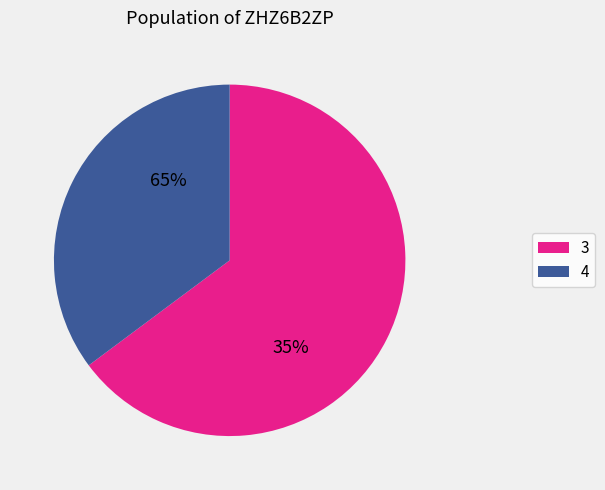

How many segments does this pie chart have?

2